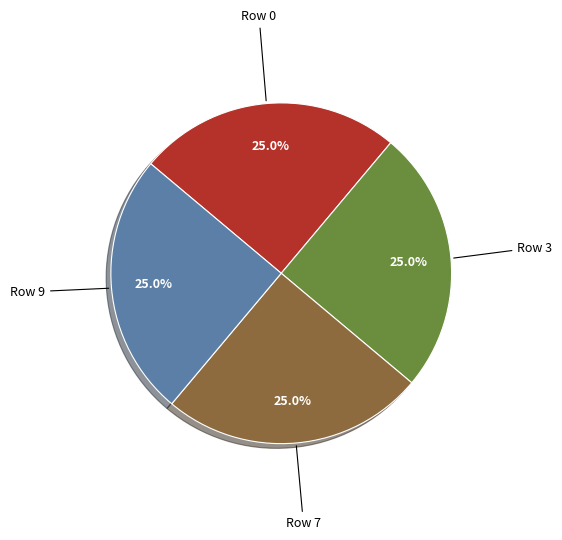

Is there any slice that represents more than half of the pie?

No